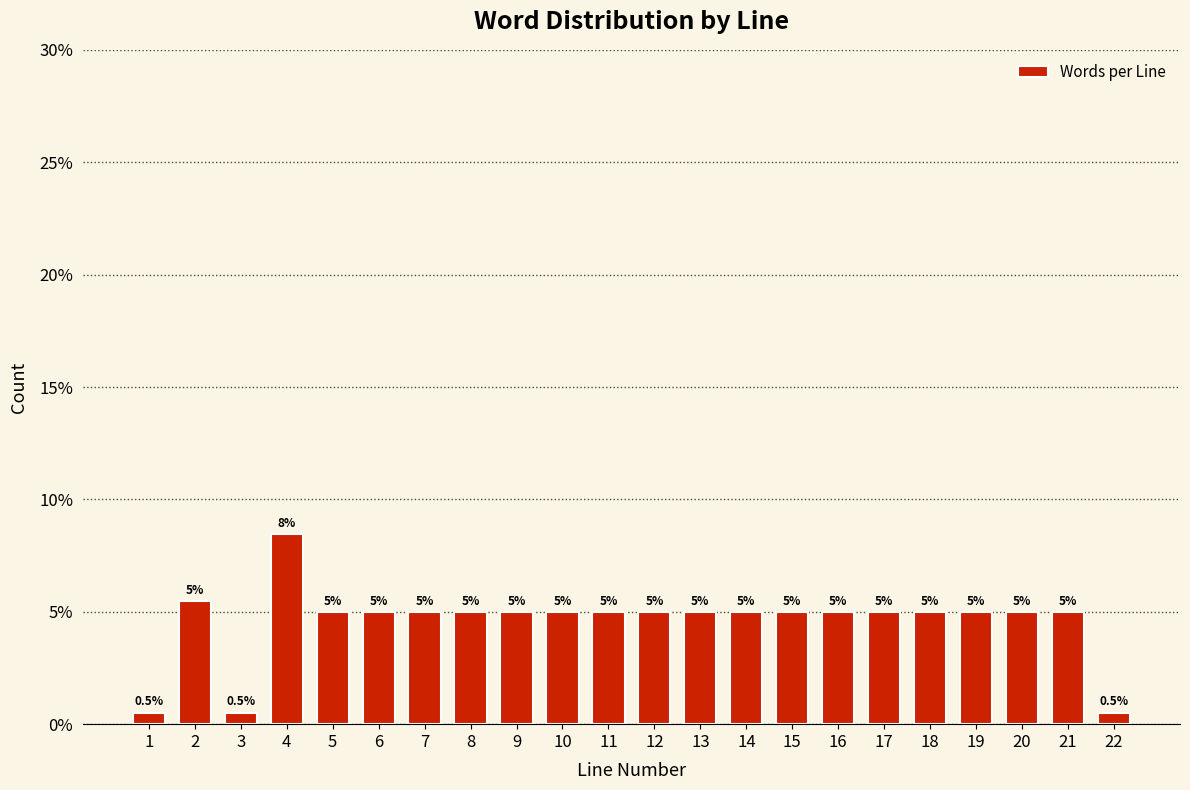

Reading left to right, what are all the values shown in this chart?

1=0.5	2=5.5	3=0.5	4=8.5	5=5.0	6=5.0	7=5.0	8=5.0	9=5.0	10=5.0	11=5.0	12=5.0	13=5.0	14=5.0	15=5.0	16=5.0	17=5.0	18=5.0	19=5.0	20=5.0	21=5.0	22=0.5